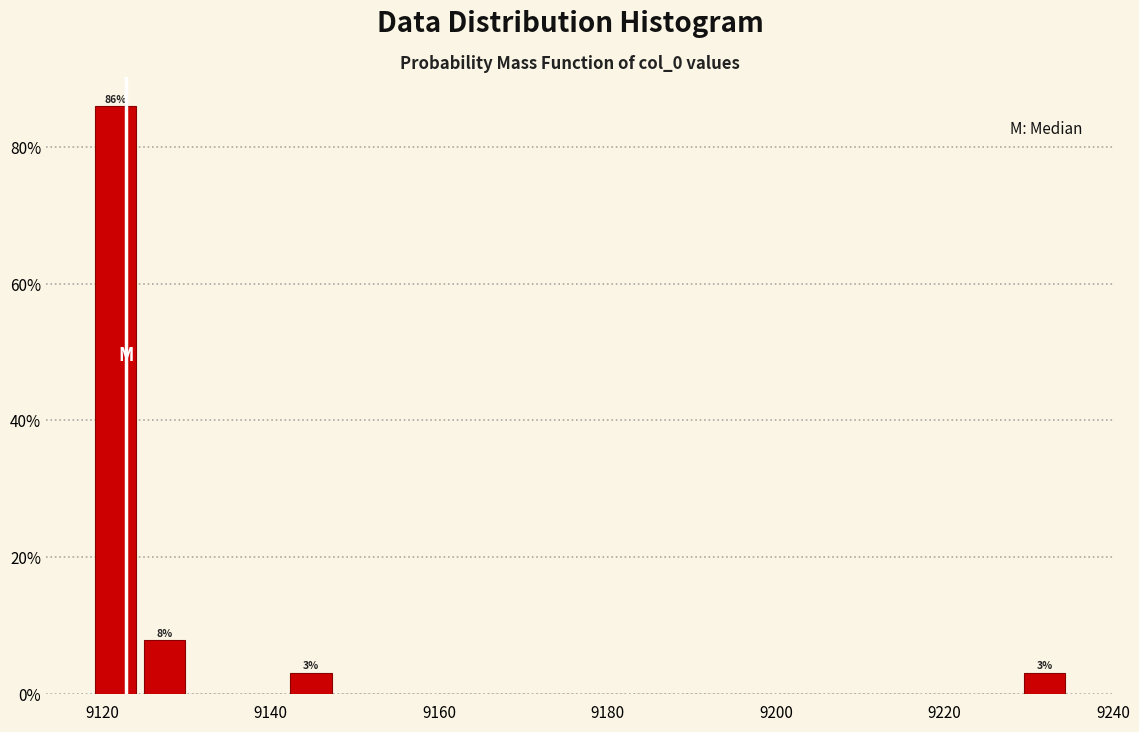

Read against the x-axis, roughly where is the centre of the tallest bar?

9122